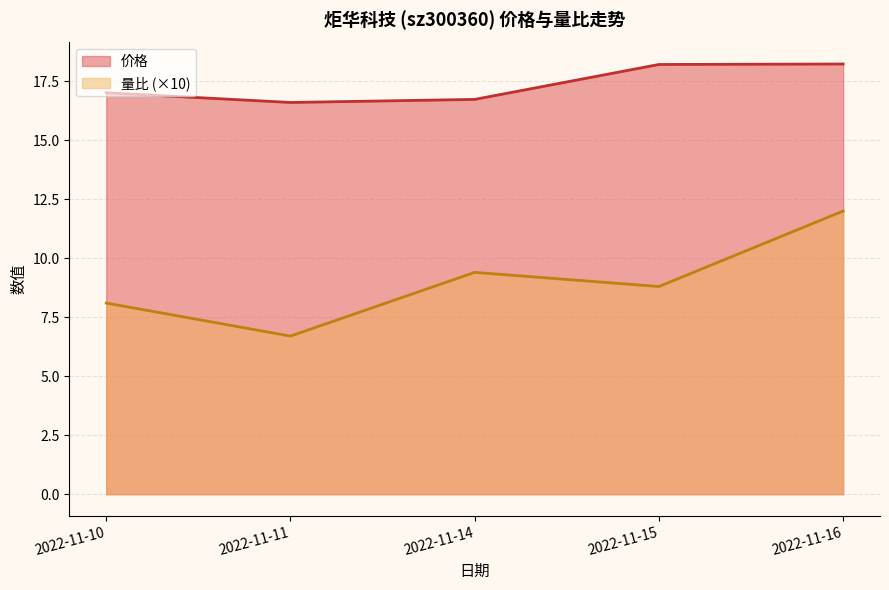

How many lines are shown in the chart?

2